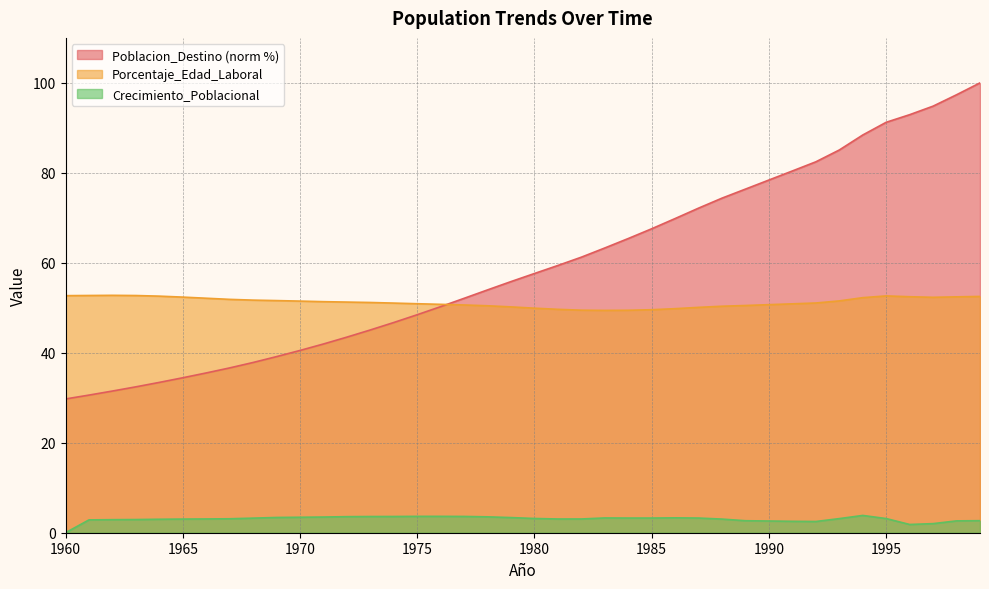

Reading left to right, list all the values displayed in this chart.

Poblacion_Destino: 29.7	30.6	31.5	32.4	33.4	34.4	35.5	36.6	37.8	39.1	40.5	42.0	43.5	45.1	46.7	48.5	50.3	52.1	54.0	55.8	57.6	59.4	61.3	63.3	65.4	67.6	69.8	72.2	74.4	76.4	78.4	80.4	82.5	85.1	88.4	91.2	92.9	94.8	97.4	100.0
Porcentaje_Edad_Laboral: 52.7	52.7	52.8	52.7	52.6	52.4	52.1	51.9	51.7	51.6	51.5	51.4	51.3	51.2	51.0	50.9	50.8	50.6	50.5	50.2	49.9	49.7	49.5	49.4	49.5	49.6	49.8	50.1	50.3	50.5	50.7	50.9	51.1	51.5	52.3	52.6	52.5	52.3	52.4	52.5
Crecimiento_Poblacional: 0.0	2.9	2.9	2.9	3.0	3.0	3.1	3.1	3.2	3.4	3.4	3.5	3.6	3.6	3.6	3.6	3.6	3.6	3.5	3.4	3.2	3.1	3.1	3.3	3.3	3.3	3.3	3.3	3.0	2.7	2.6	2.5	2.5	3.1	3.8	3.1	1.8	2.0	2.6	2.7